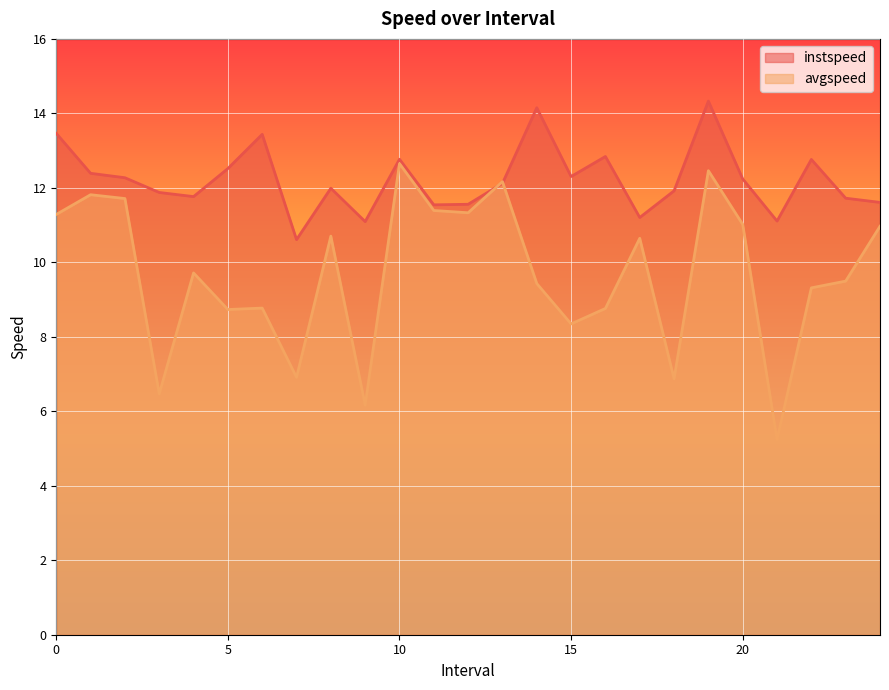

At which category does avgspeed reach its first local valley?

3.0